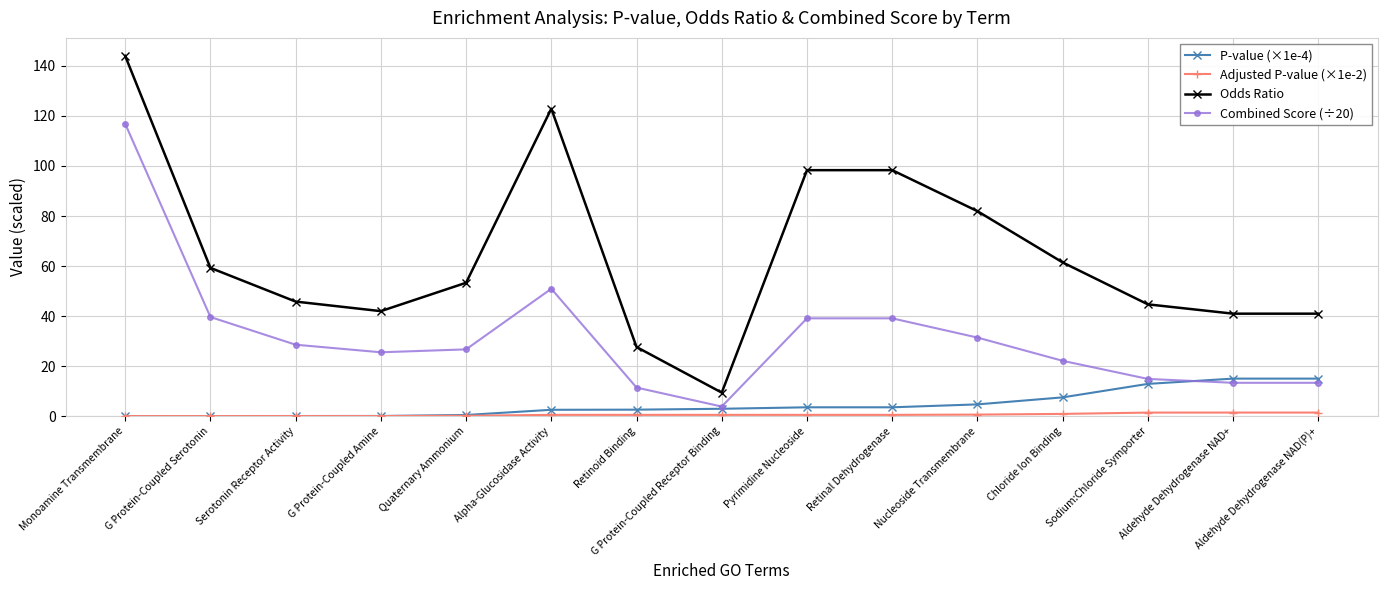

Which series has the widest spread of values?

Odds Ratio